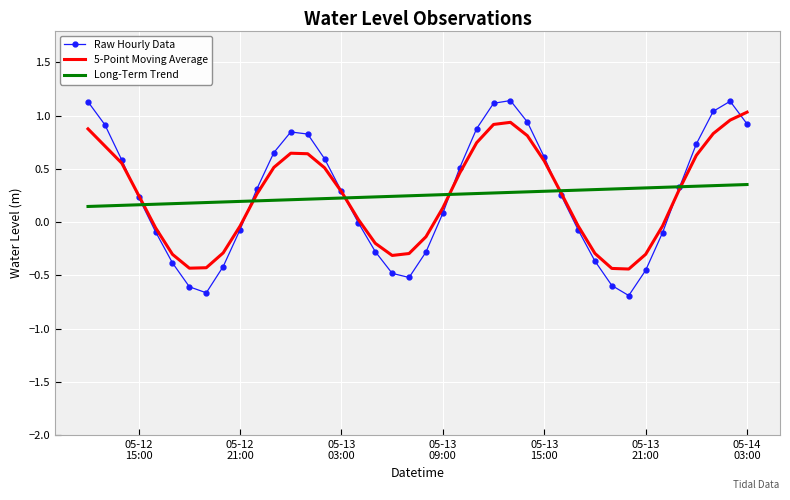

At how many categories does at least one series exceed 0?

40